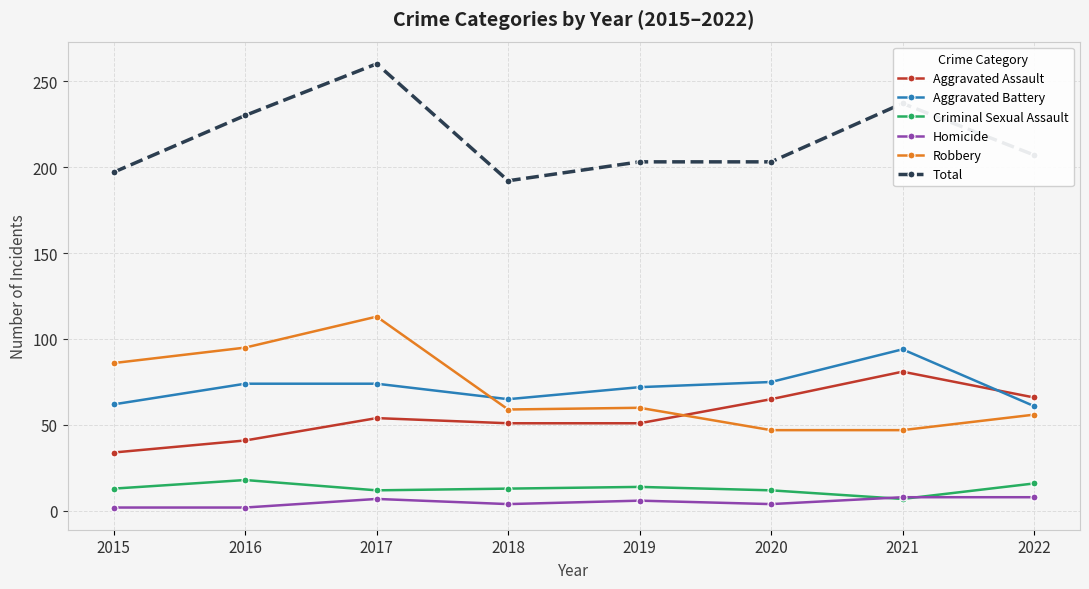

Read the Robbery value at 2022.

56